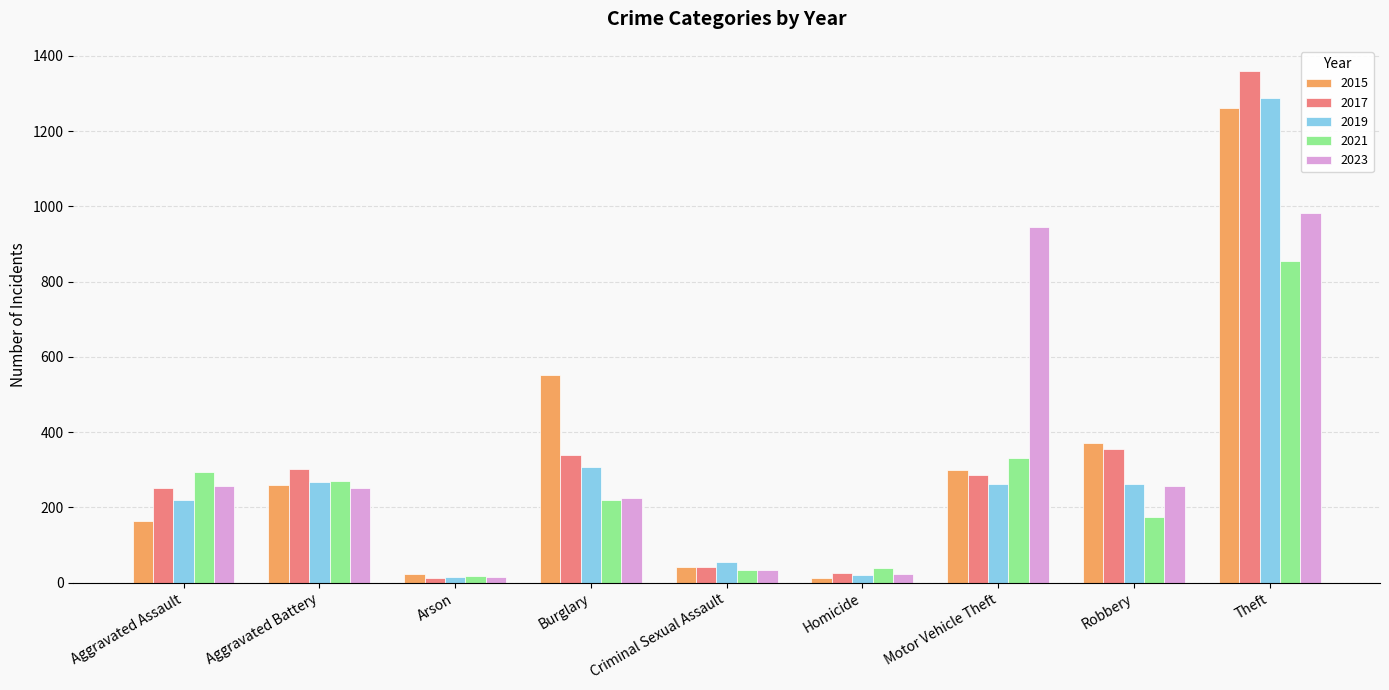

Are the bars grouped side by side (vs. stacked)?

Yes